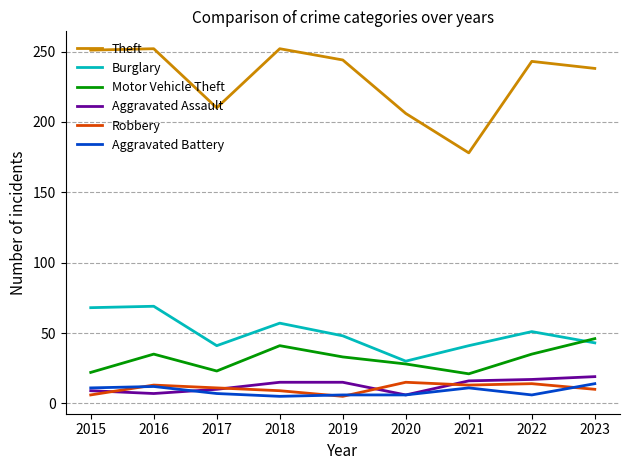

Is the value of Aggravated Battery at 2017 greater than the value of Motor Vehicle Theft at 2015?

No